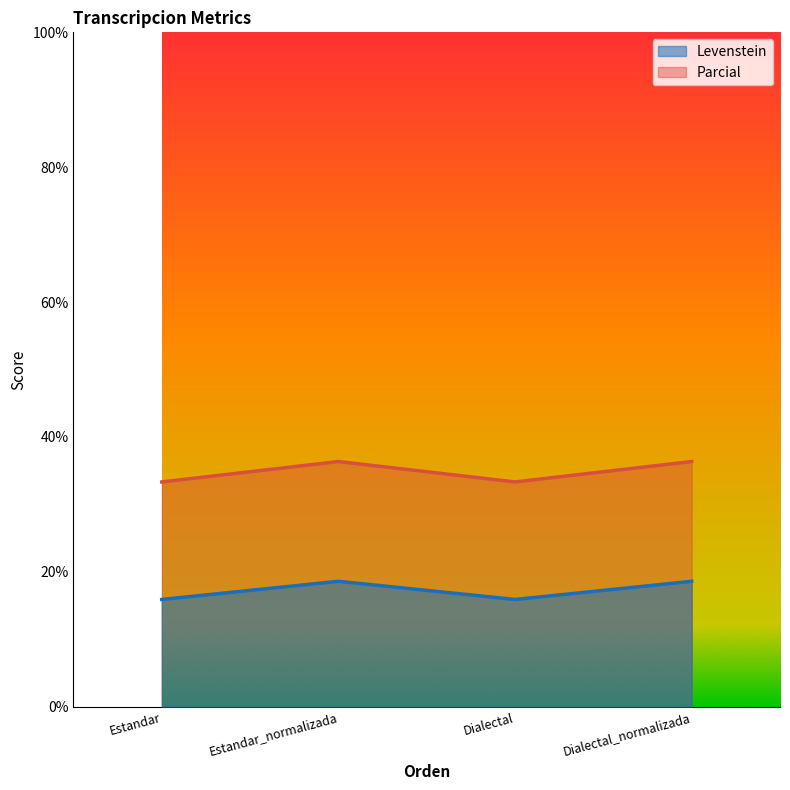

Which series changed the most between Estandar_normalizada and Dialectal_normalizada?

Levenstein